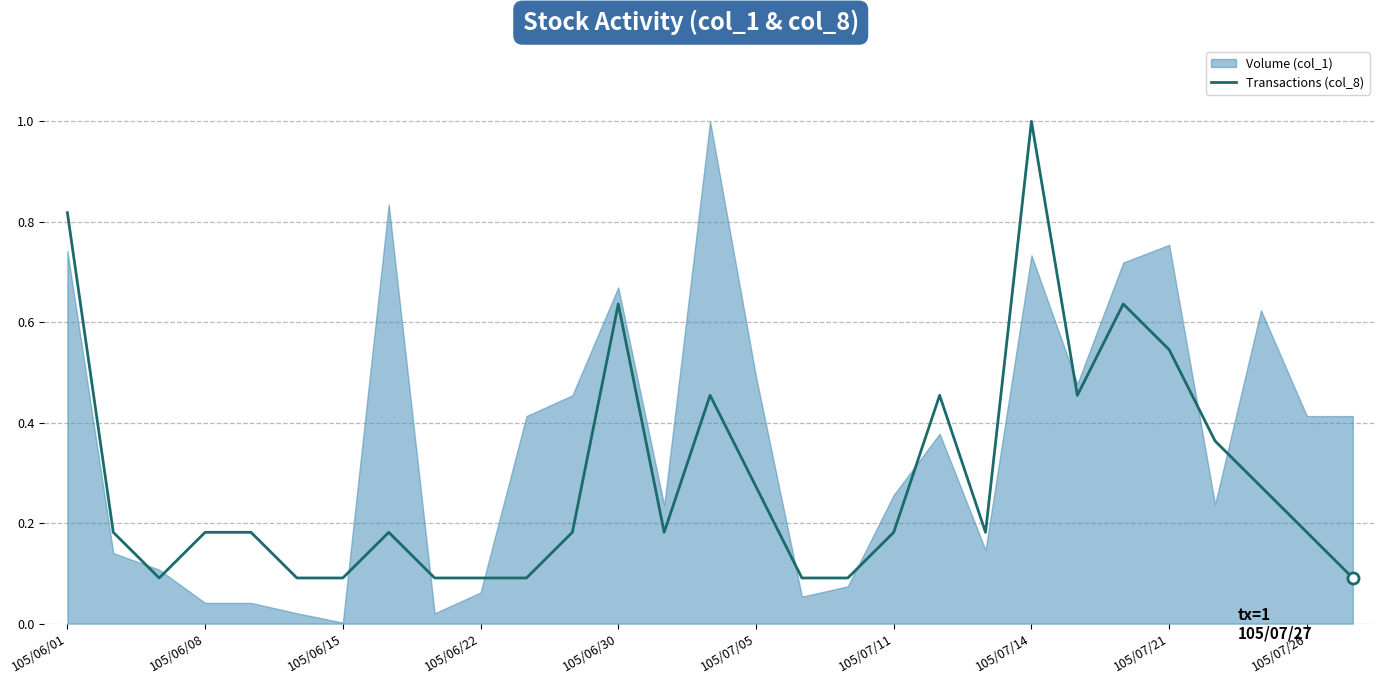

Reading left to right, extract all data points from this chart.

0.8	0.2	0.1	0.2	0.2	0.1	0.1	0.2	0.1	0.1	0.1	0.2	0.6	0.2	0.5	0.3	0.1	0.1	0.2	0.5	0.2	1.0	0.5	0.6	0.5	0.4	0.3	0.2	0.1